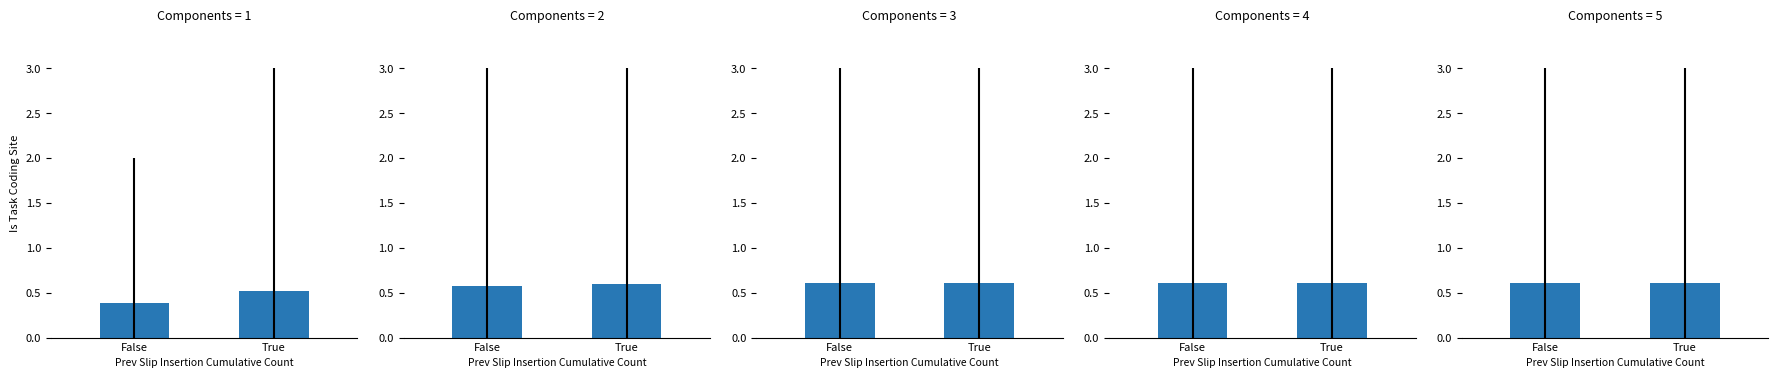

Which category has the lowest value across all series?

False